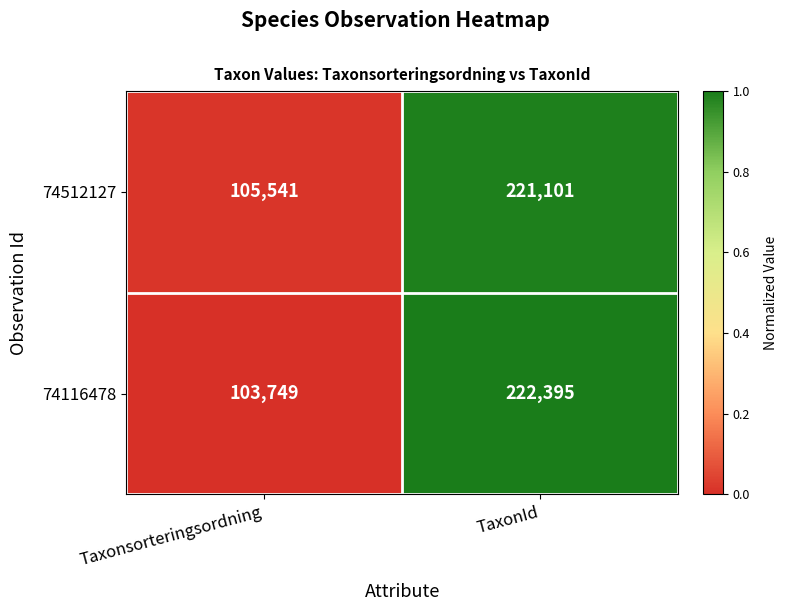

Rank the series at TaxonId from highest to lowest value.

74116478, 74512127